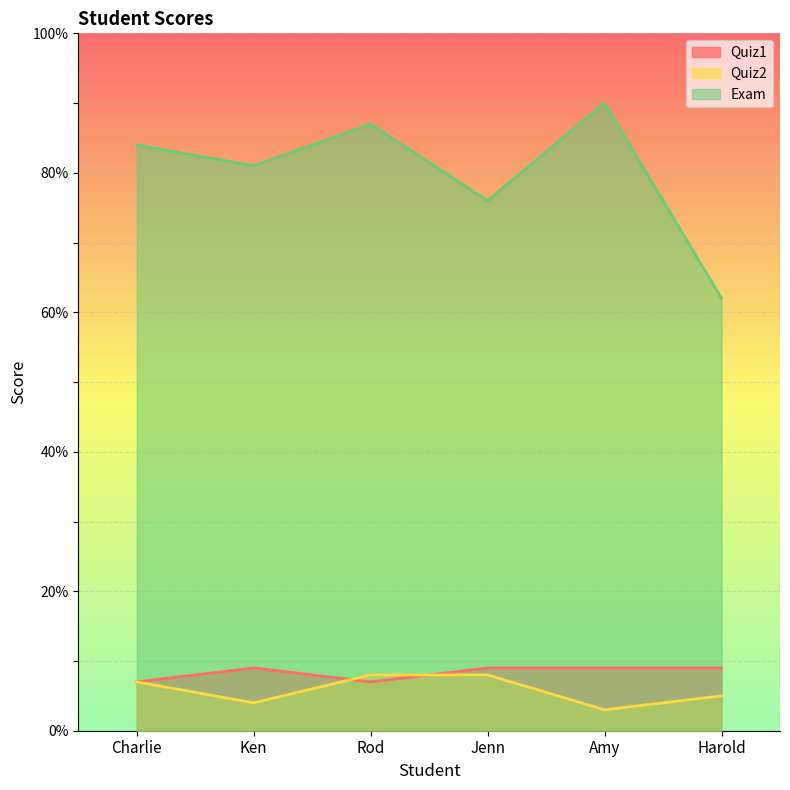

Where is the first local minimum for Quiz1?

Rod